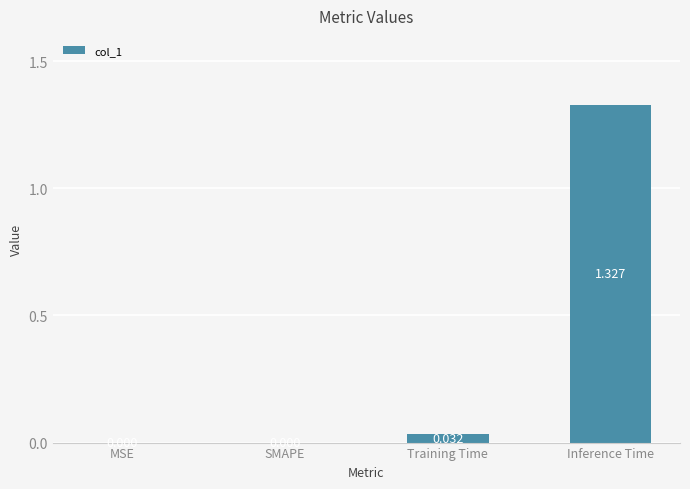

Between Training Time and SMAPE, which is larger?

Training Time